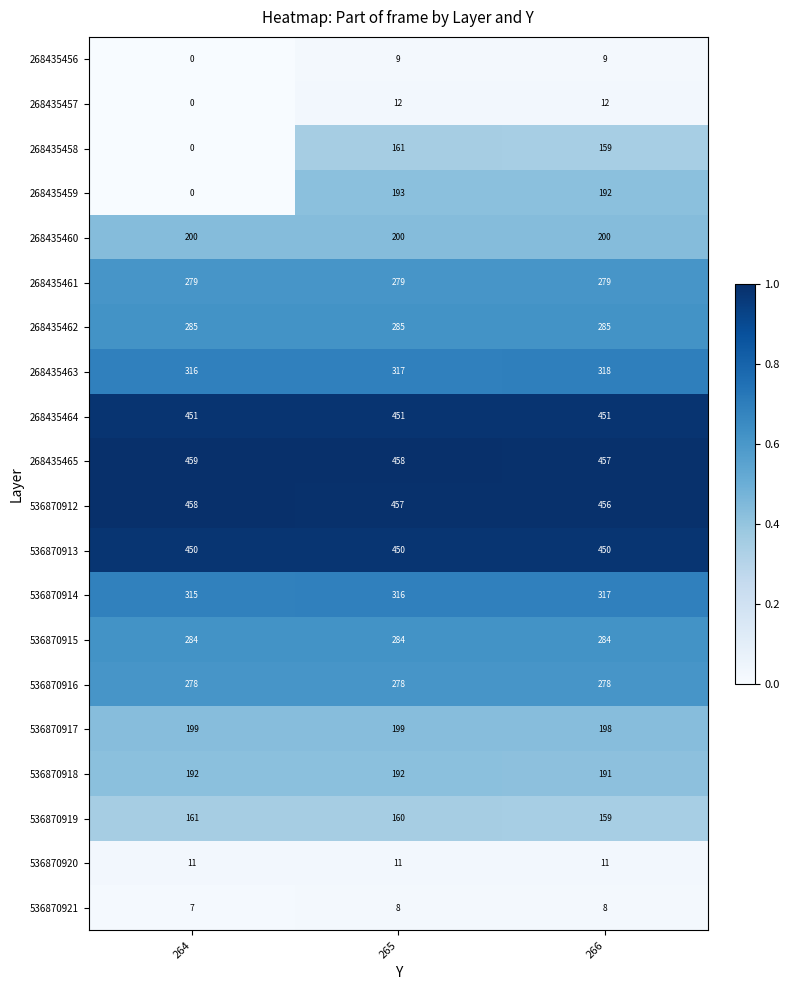

What is the average value of the 536870916 series?

278